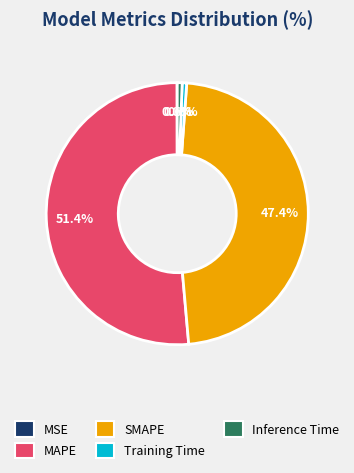

Does any single category account for the majority?

Yes